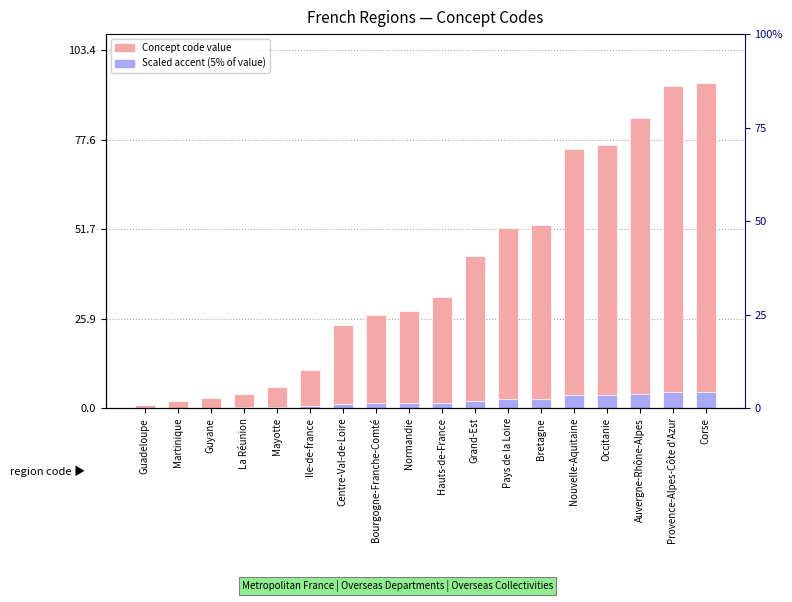

What are all the series names shown in the legend?

Concept code value, Scaled accent (5% of value)